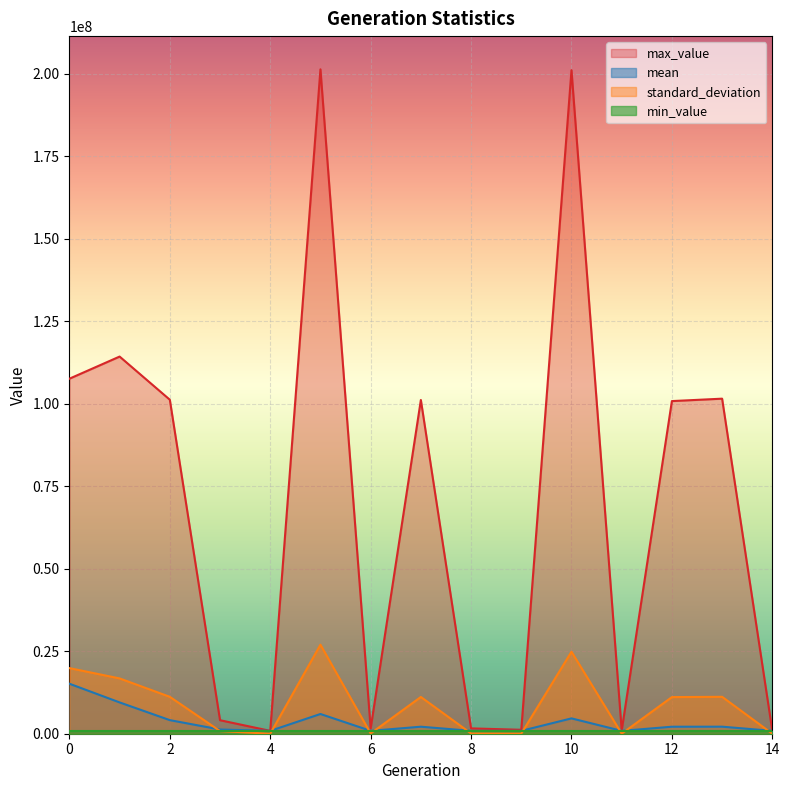

What is the value of the standard_deviation point at the 14th from the left?

11185540.5